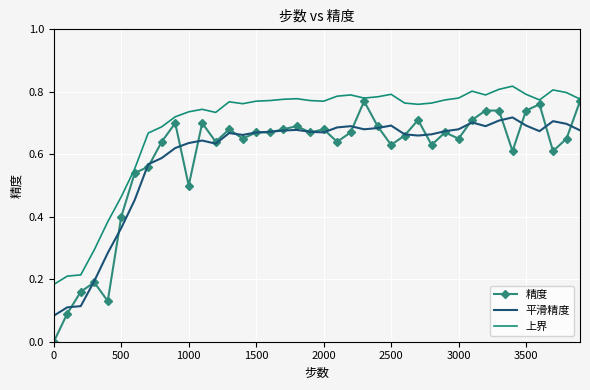

List the series in order of their peak value, highest first.

上界, 精度, 平滑精度